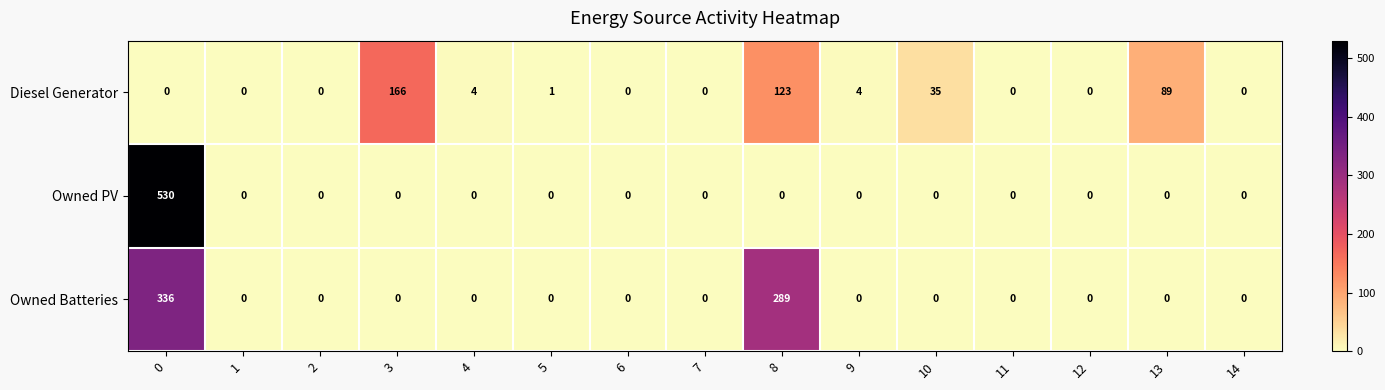

Which series has the largest range (max minus min)?

Owned PV